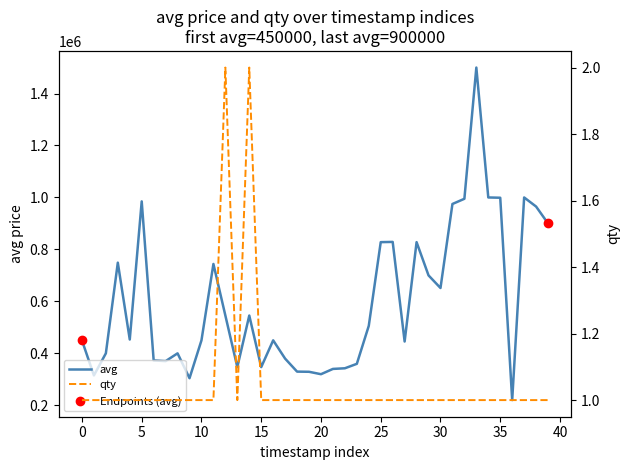

True or false: qty and avg intersect in this chart.

False